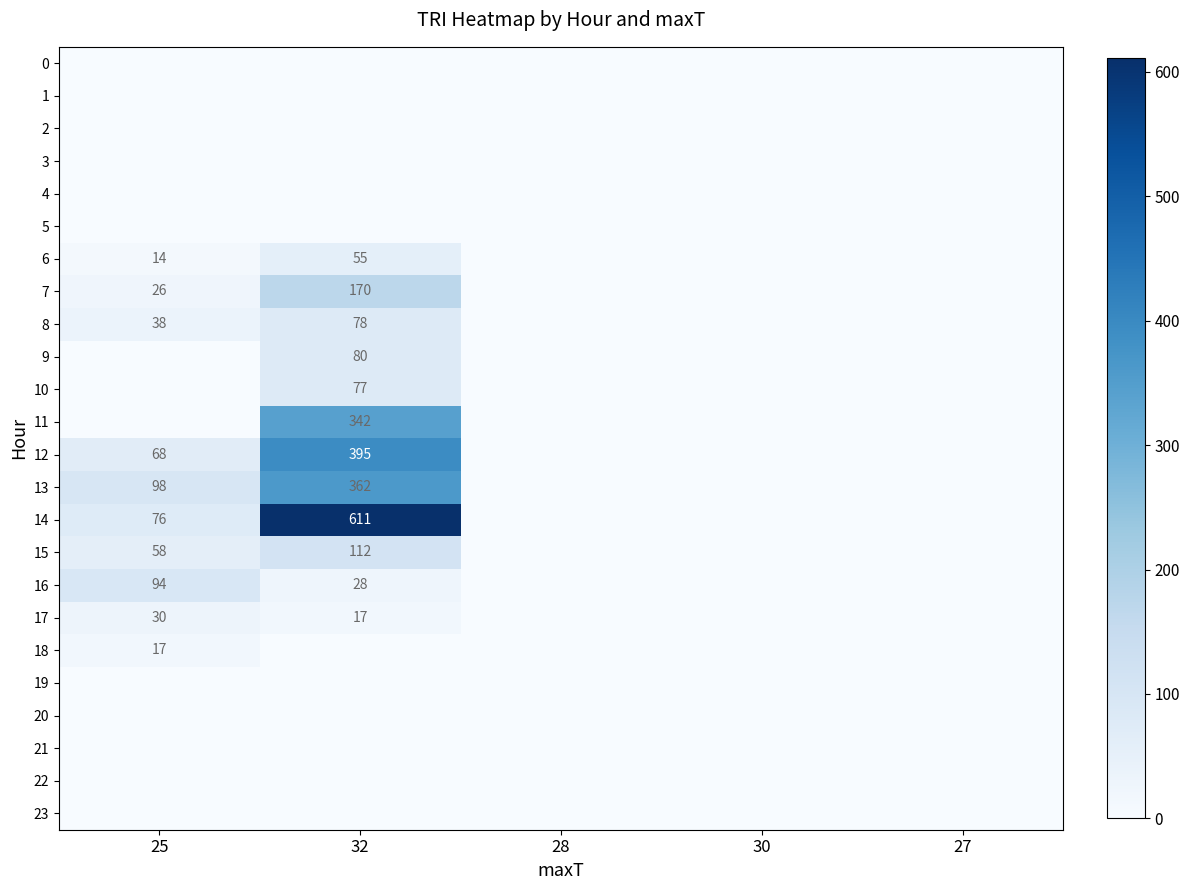

Is it true that 8 equals 19 at 25?

False